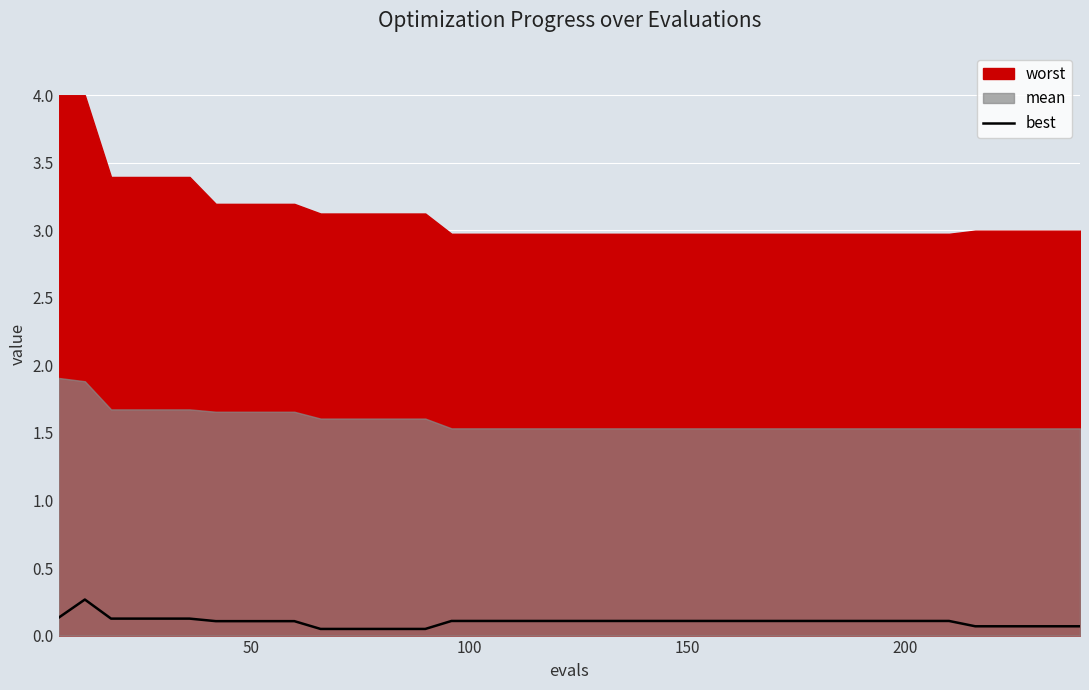

Count the values in the range 0 to 1.

40